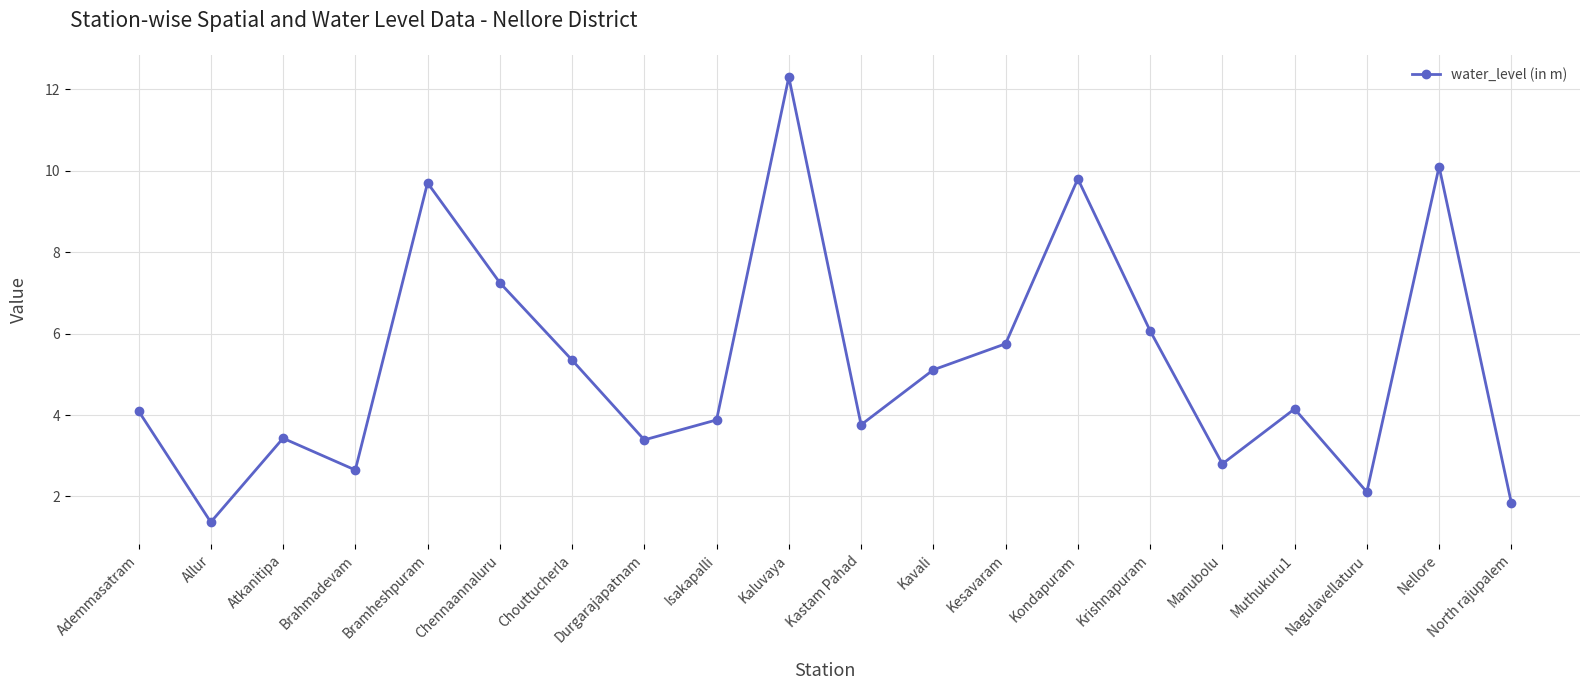

What is the sum of the values at Ademmasatram and Bramheshpuram?

13.8